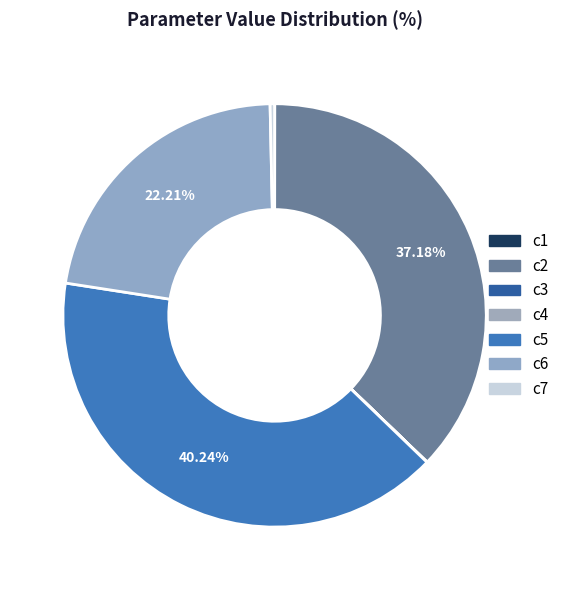

To the nearest percent, what is the average slice percentage?

14%